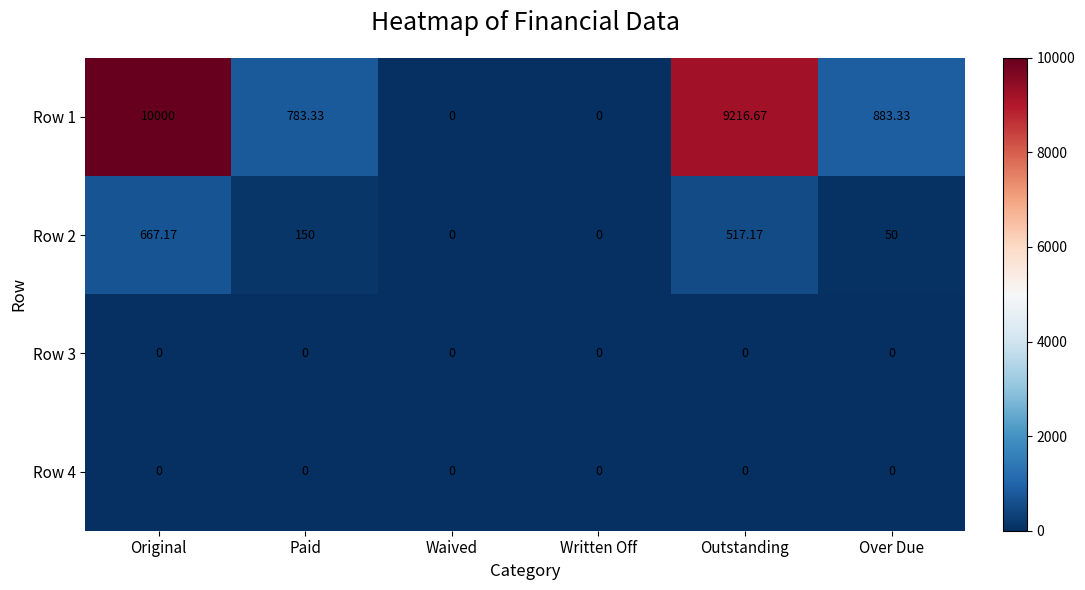

At which category does the chart reach its peak across all series?

Original